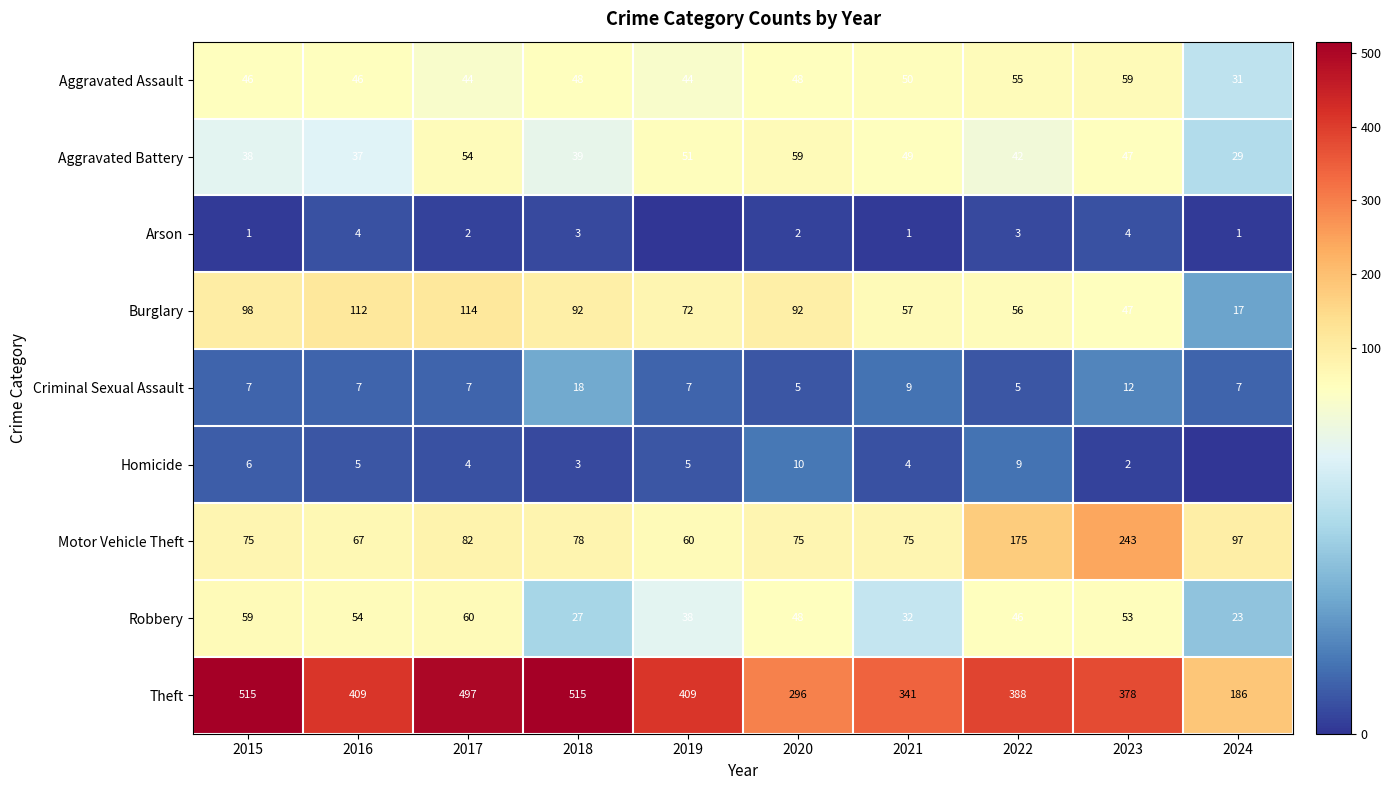

At how many categories does at least one series exceed 166?

10